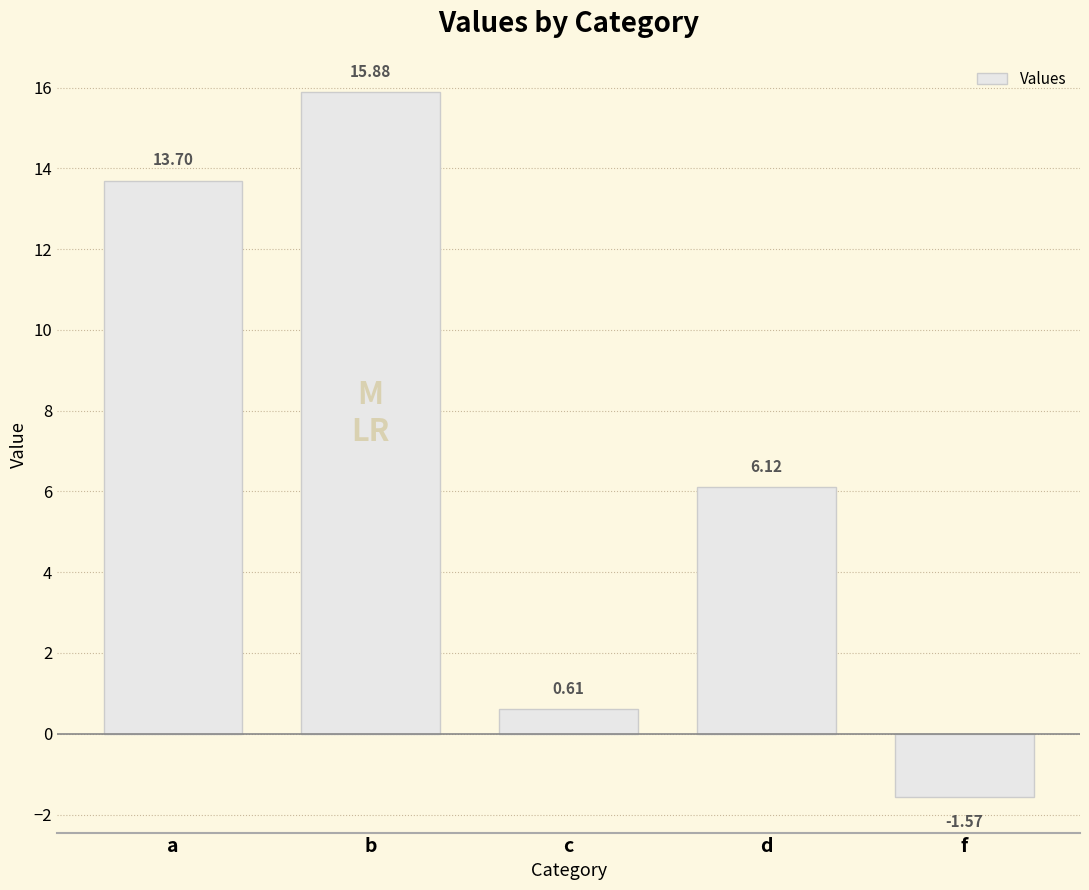

Are the bars horizontal?

No